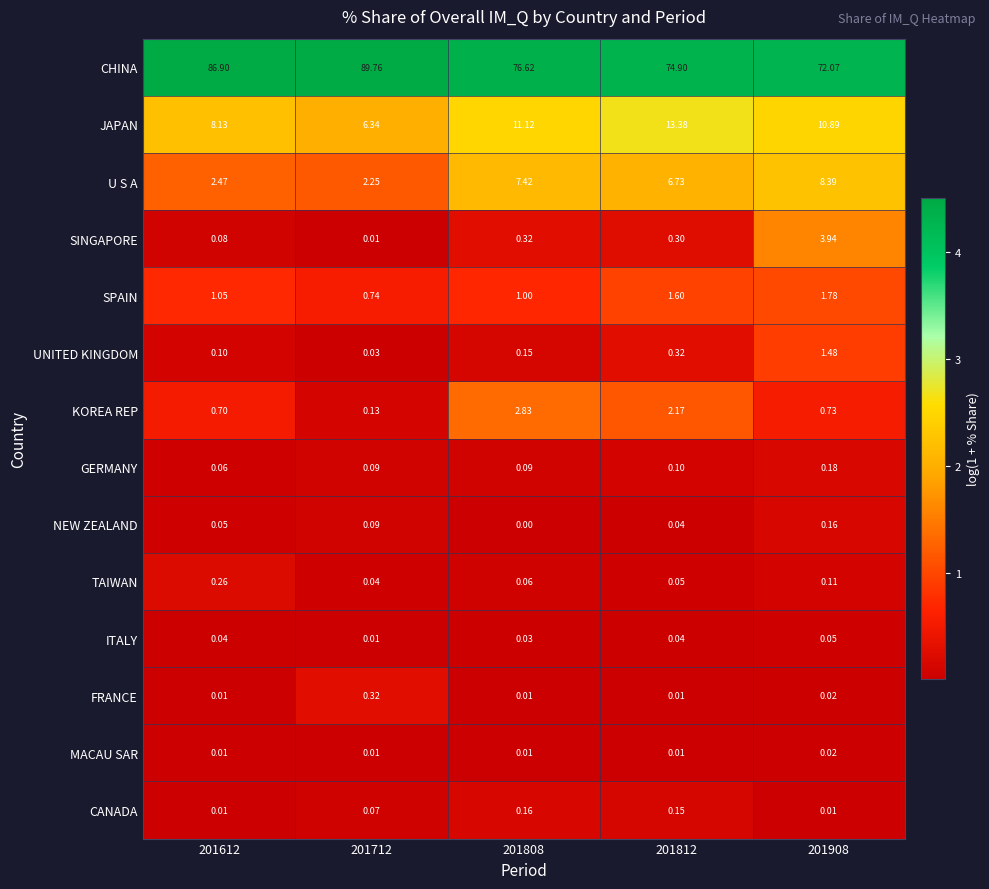

At how many categories does at least one series exceed 3?

5